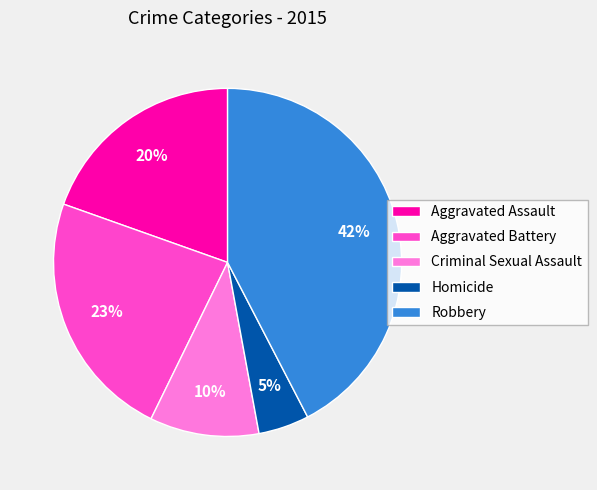

Does any single category account for the majority?

No